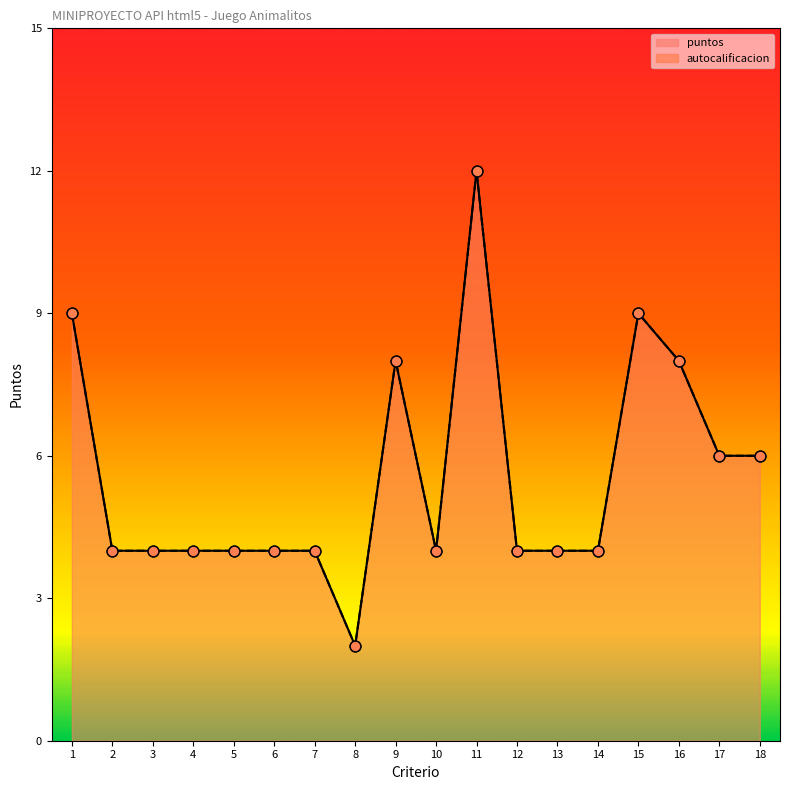

At how many categories does at least one series exceed 10?

1